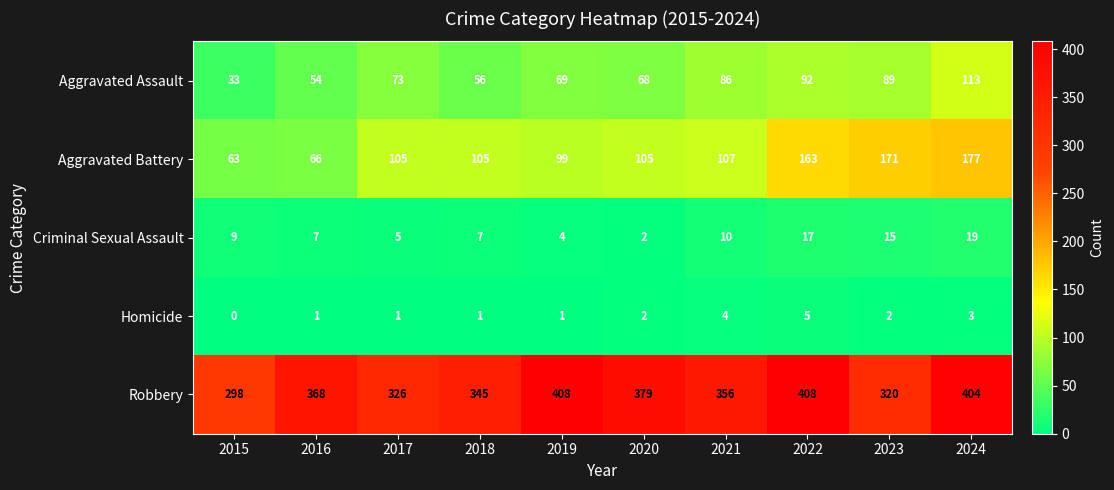

At 2017, list the series in order from largest to smallest.

Robbery, Aggravated Battery, Aggravated Assault, Criminal Sexual Assault, Homicide